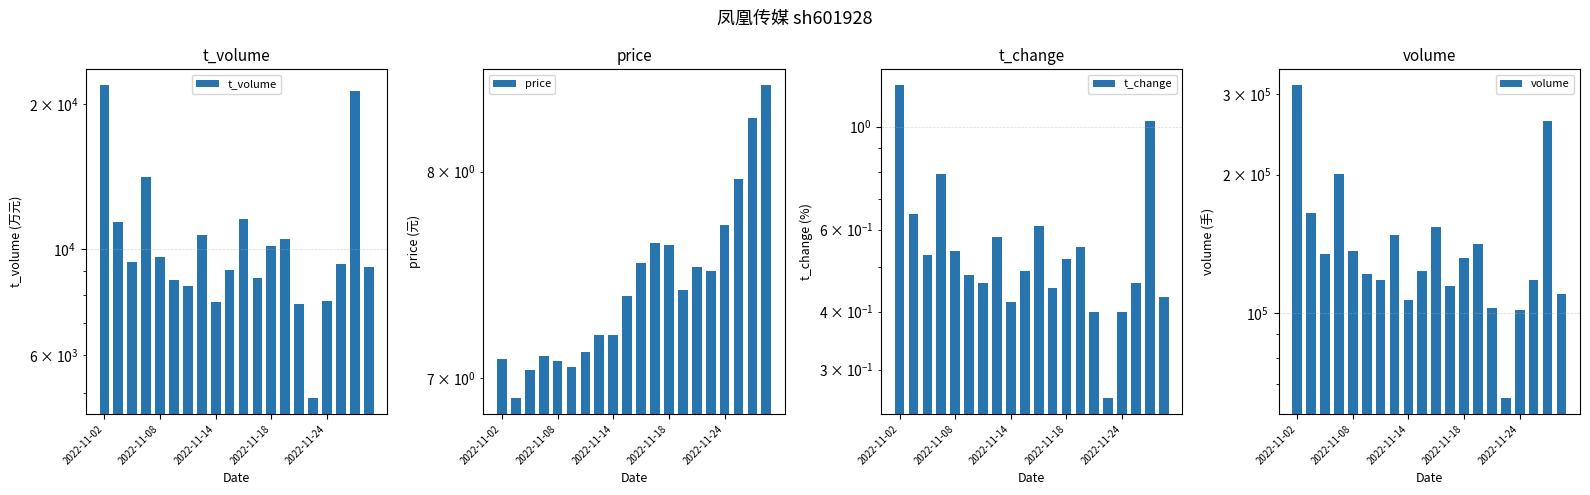

How many bars are there in total?

80